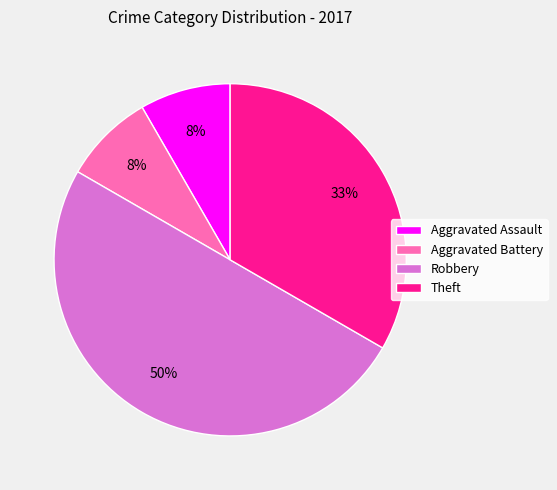

To the nearest percent, what is the difference between the largest and smallest slice percentages?

42%